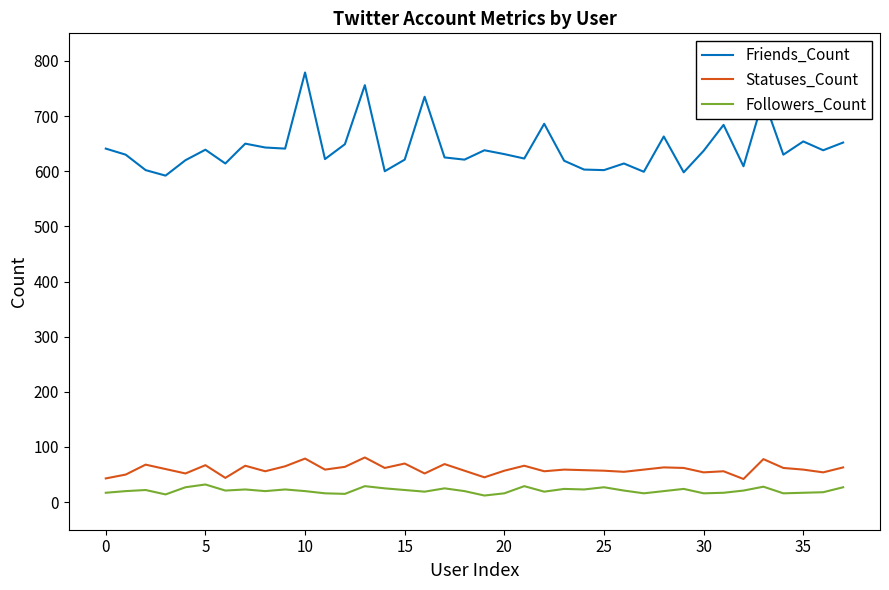

True or false: Followers_Count and Friends_Count intersect in this chart.

False